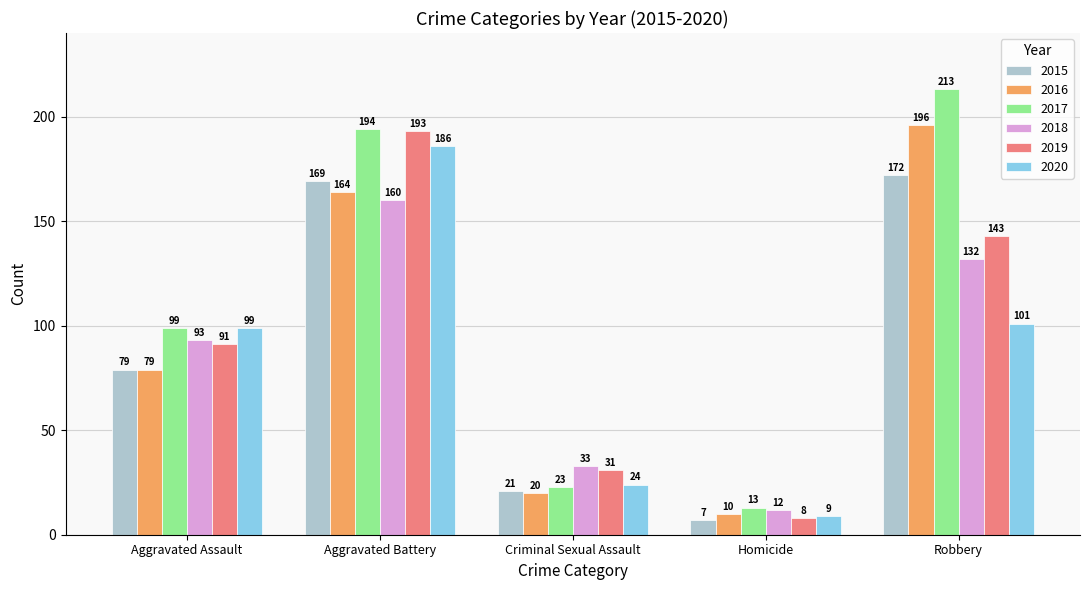

What is the spread (max minus min) of values at Robbery?

112